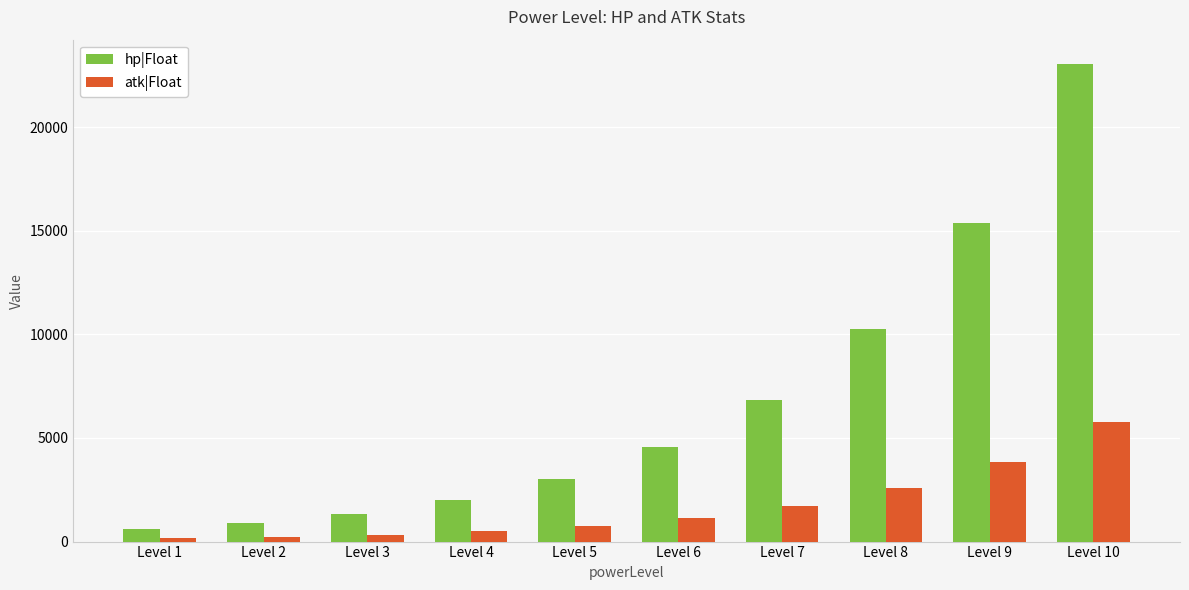

True or false: hp|Float has a value of 25974 at Level 9.

False